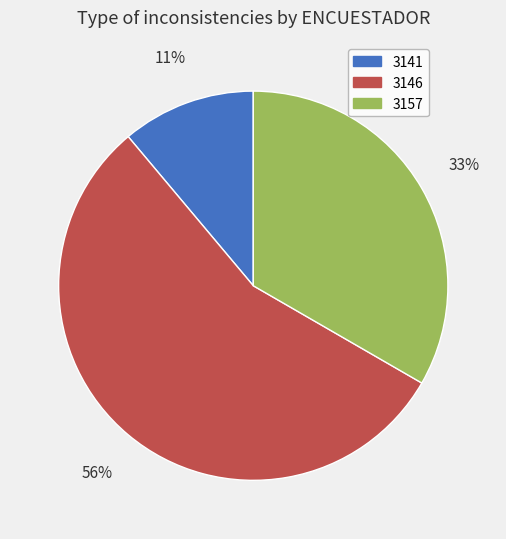

What is the ratio of the value at 3157 to the value at 3146?

0.6